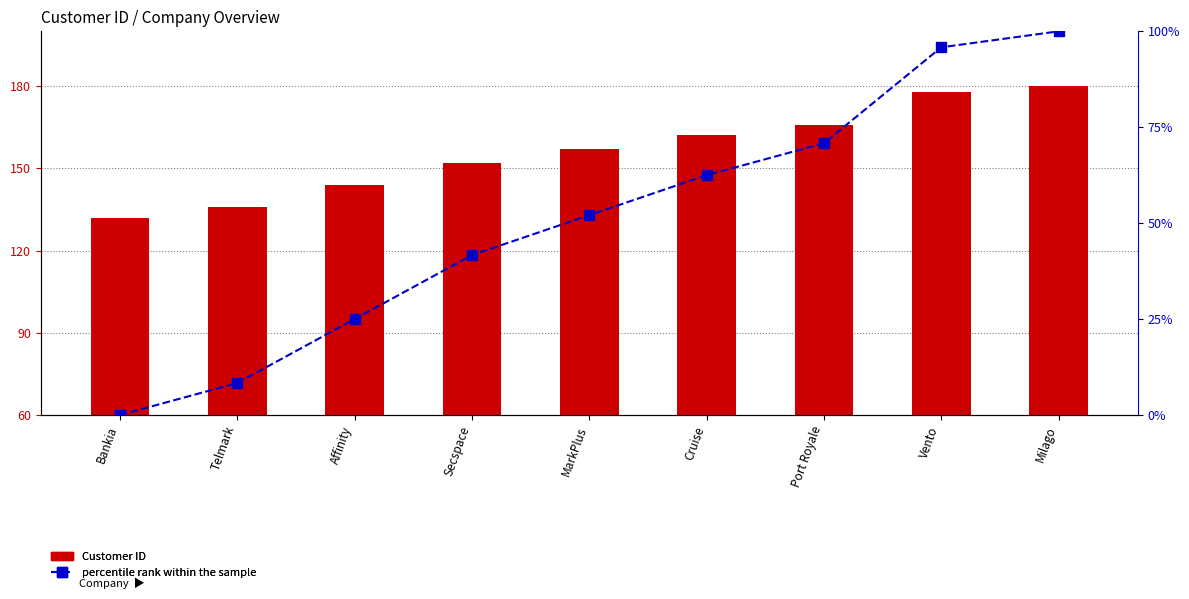

Which has a higher value, Cruise or Milago?

Milago